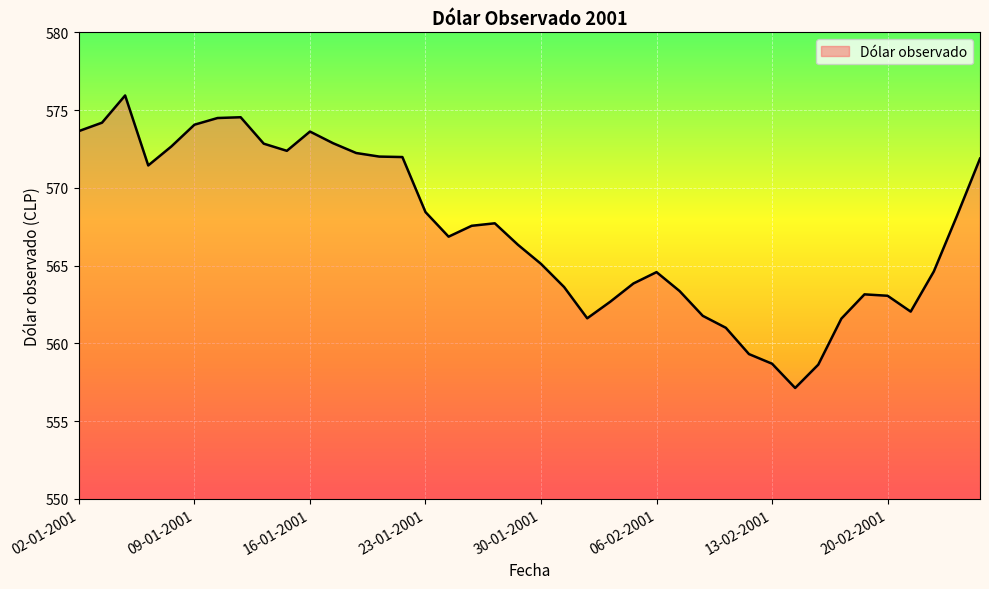

What is the minimum value shown in the chart?

557.1